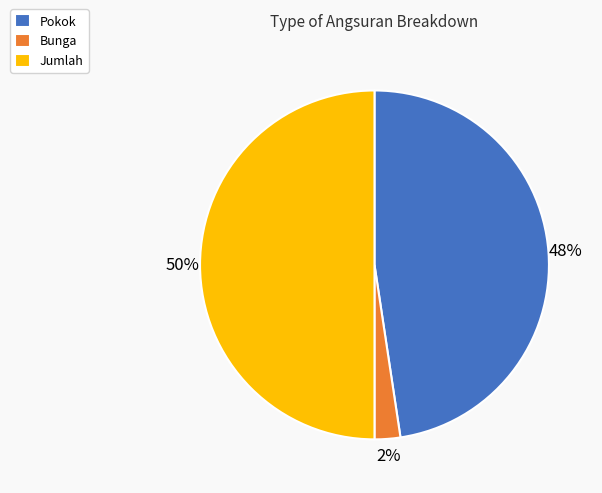

Rank the categories by value from lowest to highest.

Bunga, Pokok, Jumlah